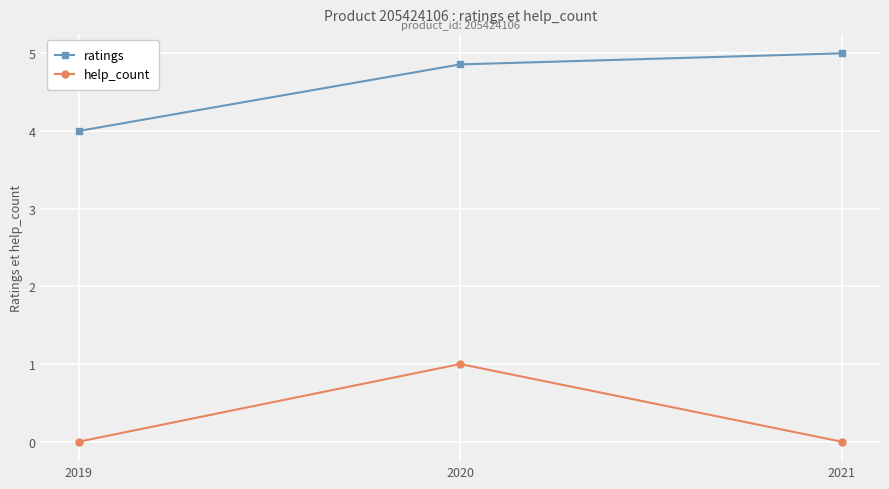

How many lines are shown in the chart?

2